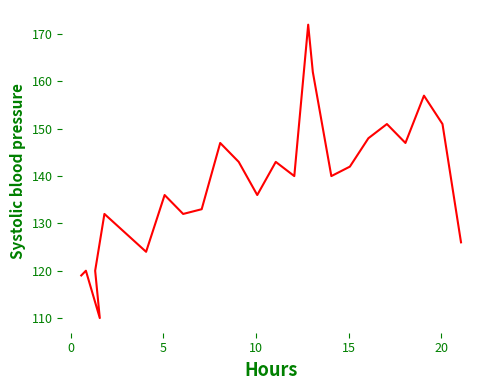

What is the label of the 16th point from the left?

15